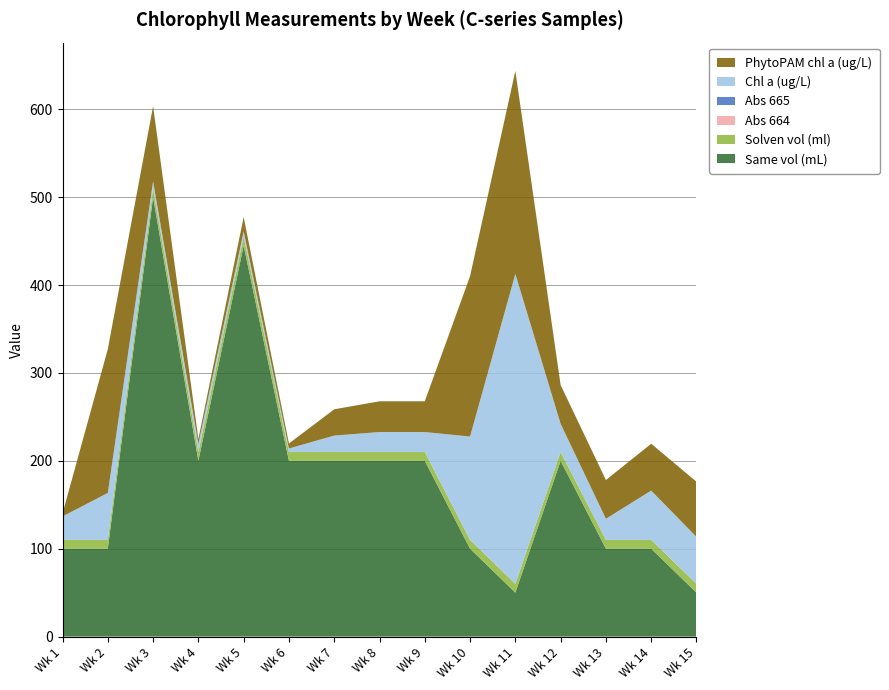

Reading left to right, transcribe all the data shown in this chart.

Chl a (ug/L): 1=26.7	2=53.4	3=8.0	4=9.3	5=6.0	6=4.0	7=18.7	8=22.7	9=22.7	10=117.5	11=352.4	12=32.0	13=24.0	14=56.1	15=53.4
PhytoPAM chl a (ug/L): 1=3.3	2=163.6	3=85.5	4=5.6	5=16.4	6=5.7	7=29.9	8=35.0	9=35.0	10=182.5	11=231.0	12=44.1	13=44.1	14=53.3	15=62.8
Abs 664: 1=0.0	2=0.1	3=0.0	4=0.0	5=0.0	6=0.0	7=0.0	8=0.0	9=0.0	10=0.1	11=0.2	12=0.1	13=0.0	14=0.1	15=0.0
Abs 665: 1=0.0	2=0.0	3=0.0	4=0.0	5=0.0	6=0.0	7=0.0	8=0.0	9=0.0	10=0.1	11=0.1	12=0.0	13=0.0	14=0.0	15=0.0
Solven vol (ml): 1=10.0	2=10.0	3=10.0	4=10.0	5=10.0	6=10.0	7=10.0	8=10.0	9=10.0	10=10.0	11=10.0	12=10.0	13=10.0	14=10.0	15=10.0
Same vol (mL): 1=100.0	2=100.0	3=500.0	4=200.0	5=445.0	6=200.0	7=200.0	8=200.0	9=200.0	10=100.0	11=50.0	12=200.0	13=100.0	14=100.0	15=50.0